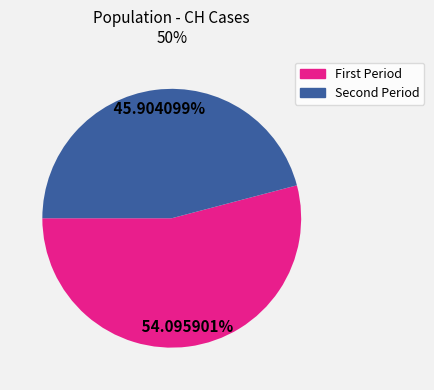

Does any single category account for the majority?

Yes